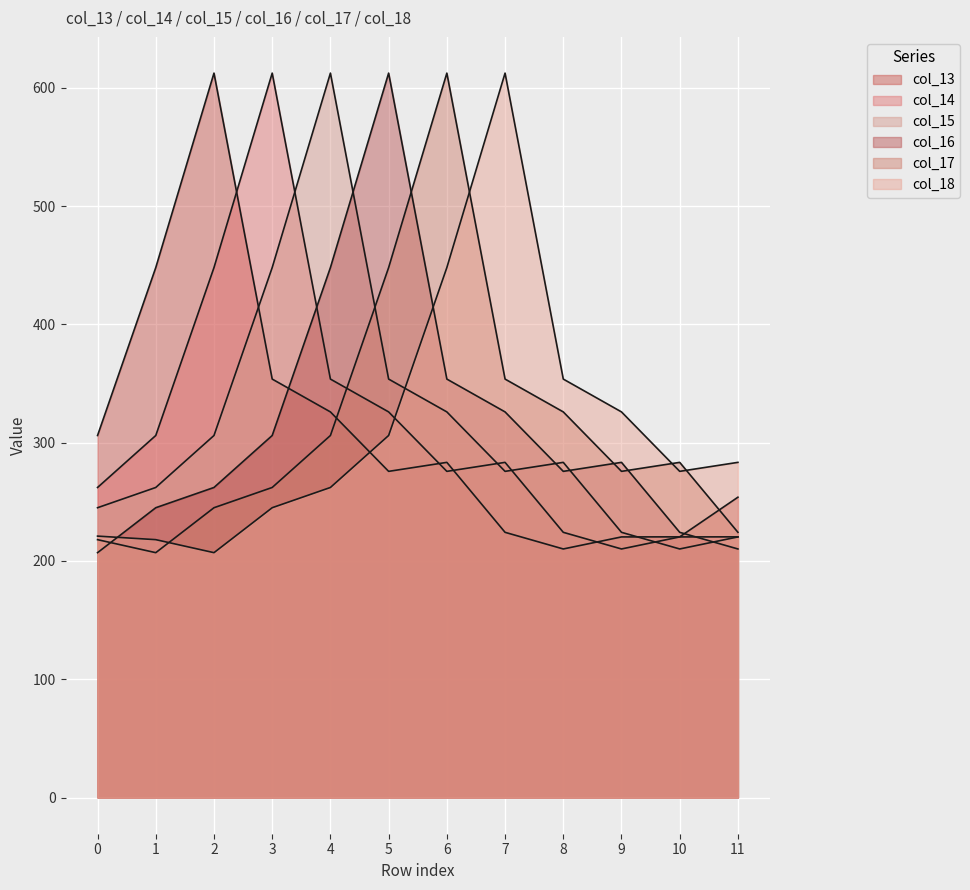

In col_17, how many points are lower than both neighbors (excluding endpoints)?

2